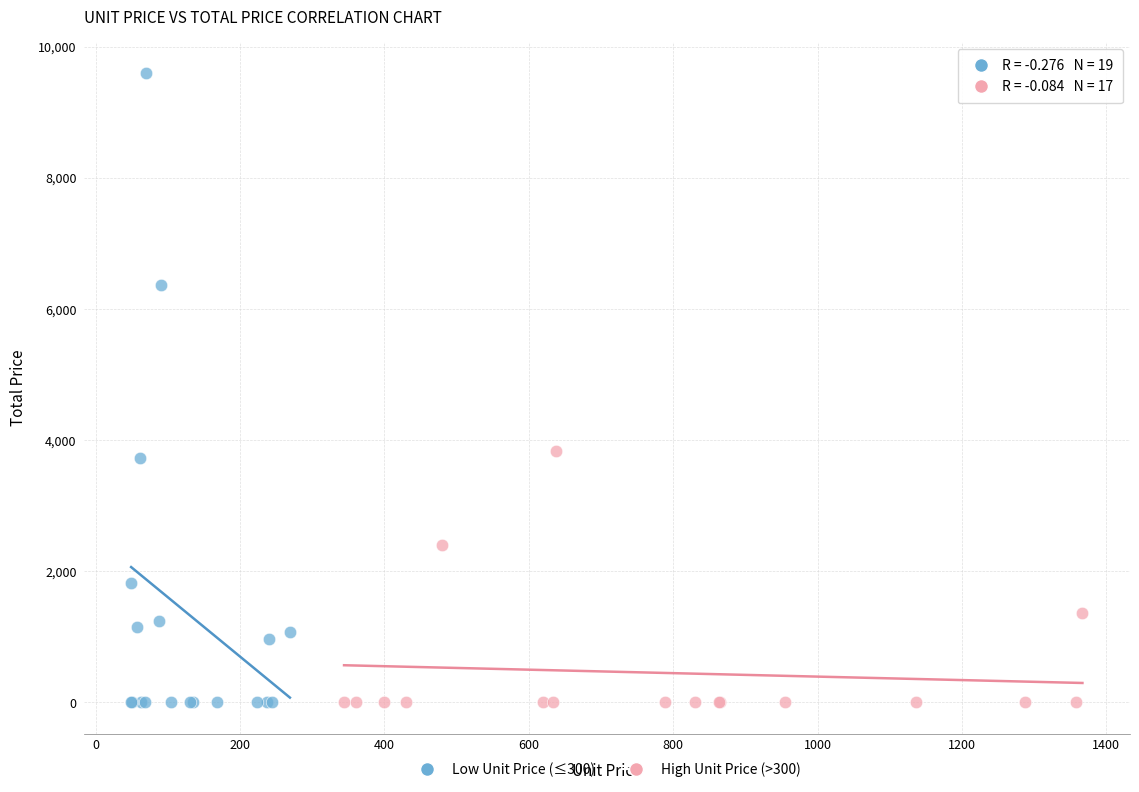

Which series has the widest spread of Y values?

Low Unit Price (≤300)